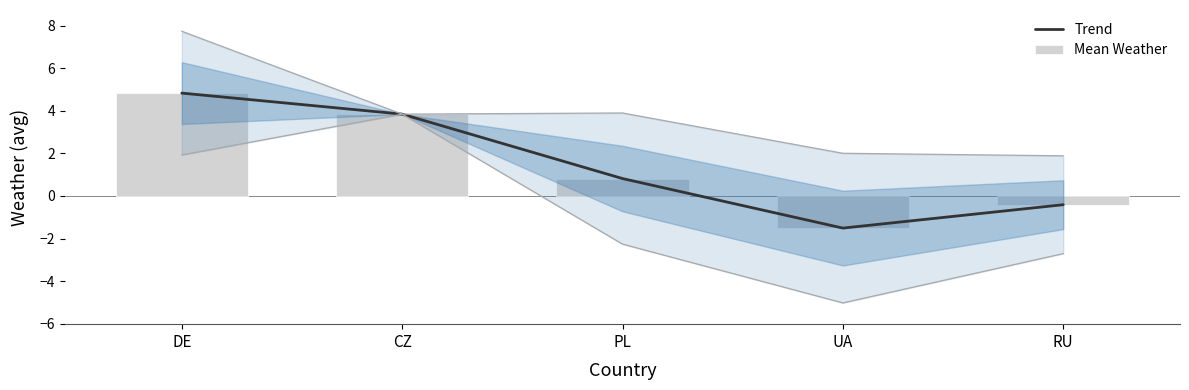

How many values in the Mean Weather series exceed 0?

3